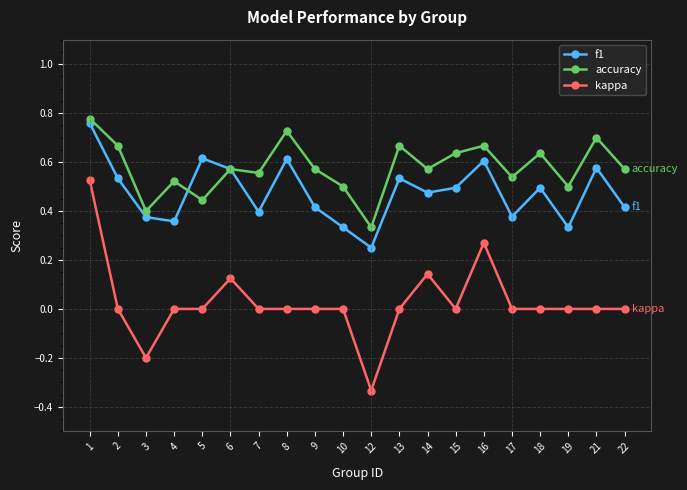

True or false: kappa has a value of 0.0 at 9.

True